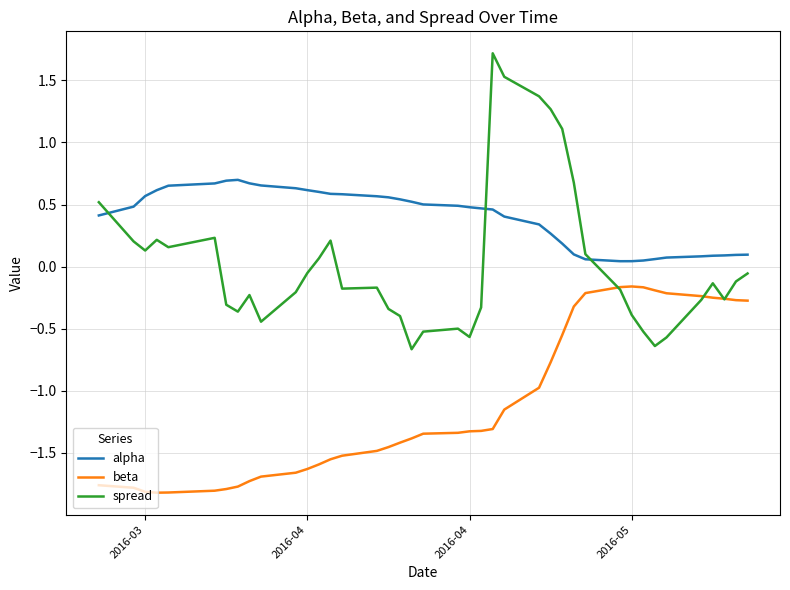

How many distinct data groups are displayed?

3